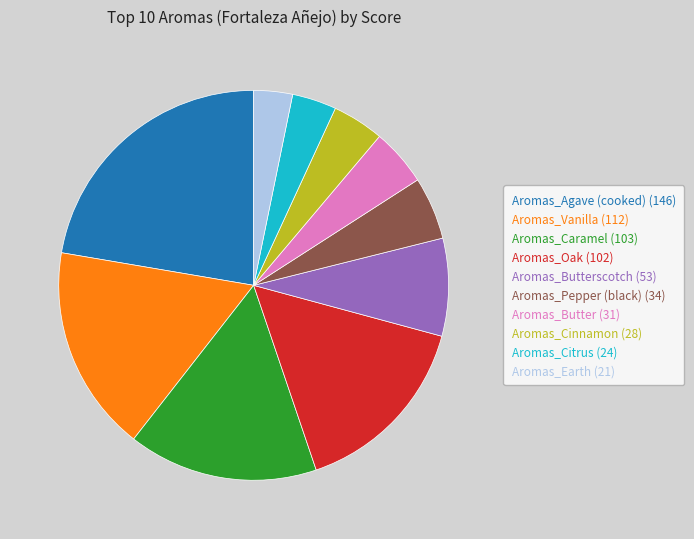

Is there any slice that represents more than half of the pie?

No